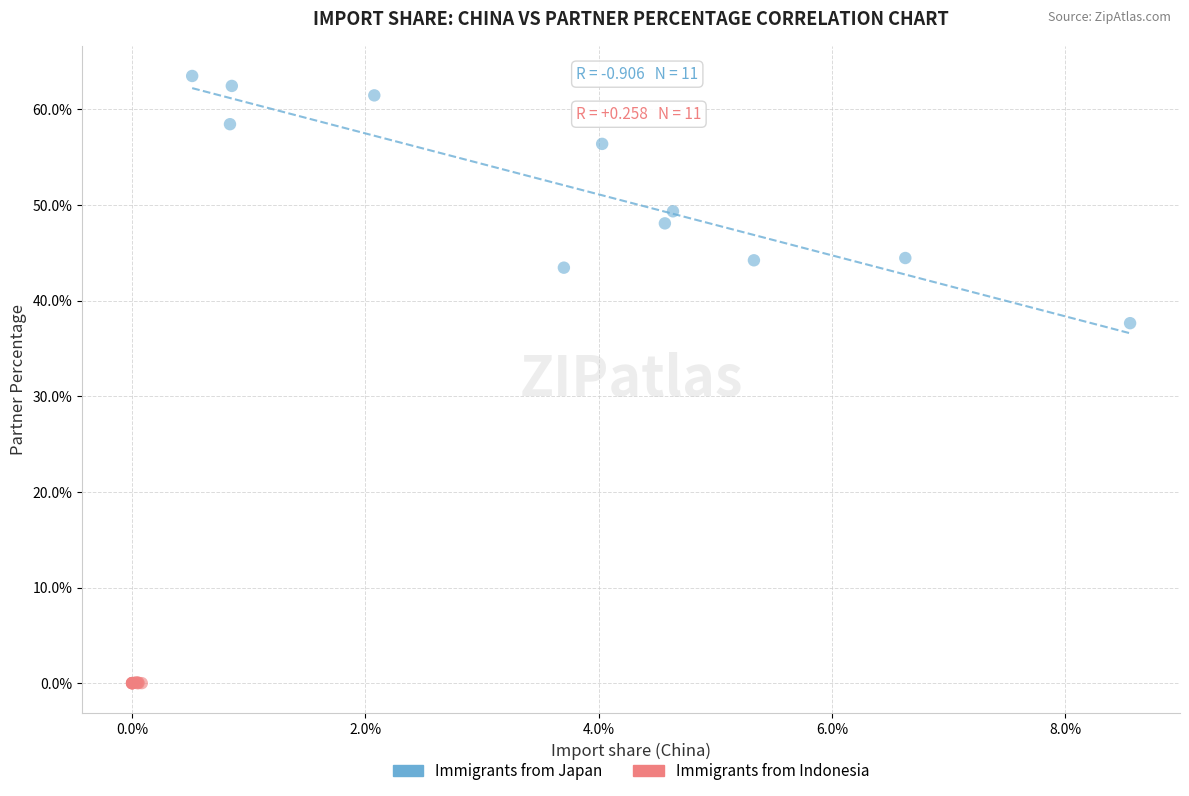

Which series reaches the maximum Y coordinate?

Immigrants from Japan